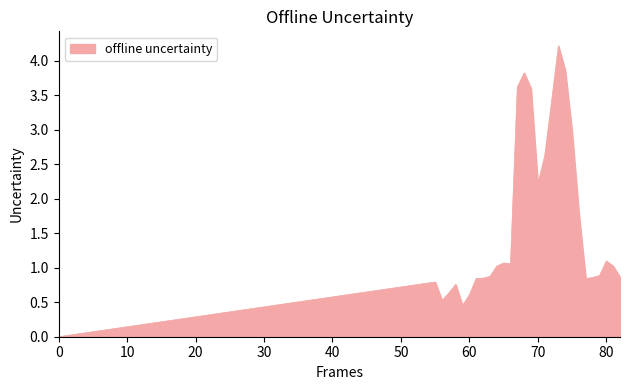

What is the difference between the maximum and minimum values?

4.2